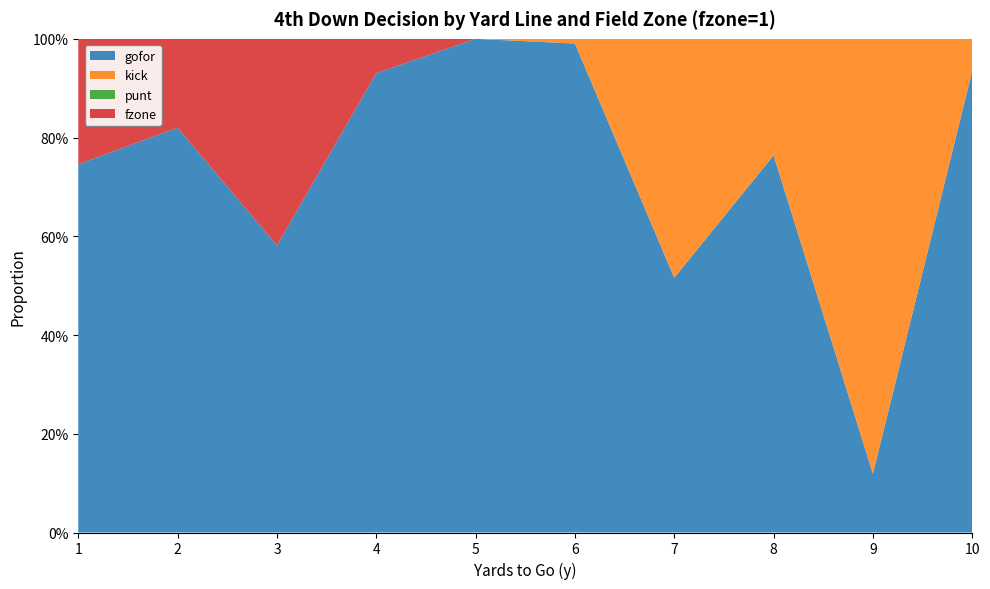

Reading left to right, extract all data points from this chart.

gofor: 1=0.7	2=0.8	3=0.6	4=0.9	5=1.0	6=1.0	7=0.5	8=0.8	9=0.1	10=0.9
kick: 1=0.0	2=0.0	3=0.0	4=0.0	5=0.0	6=0.0	7=0.5	8=0.2	9=0.9	10=0.1
punt: 1=0.0	2=0.0	3=0.0	4=0.0	5=0.0	6=0.0	7=0.0	8=0.0	9=0.0	10=0.0
fzone1: 1=0.3	2=0.2	3=0.4	4=0.1	5=0.0	6=0.0	7=0.0	8=0.0	9=0.0	10=0.0